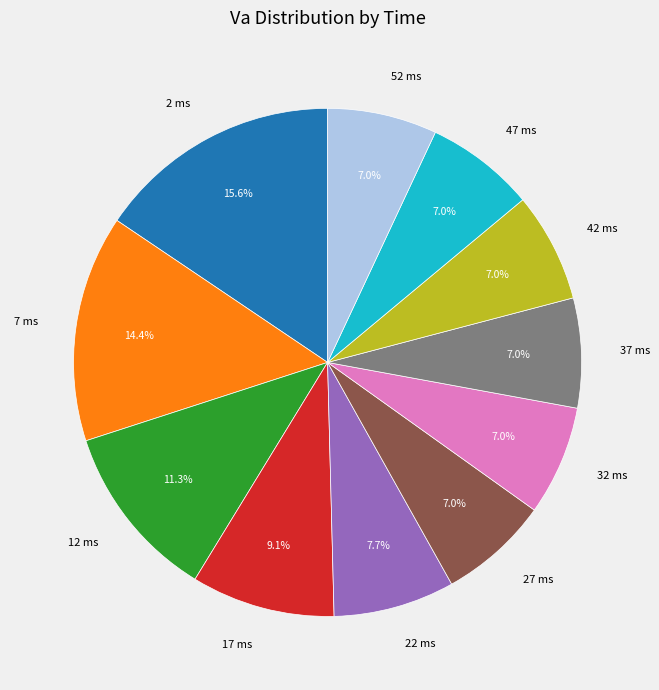

Do 52 ms and 17 ms together represent more than half of the pie?

No